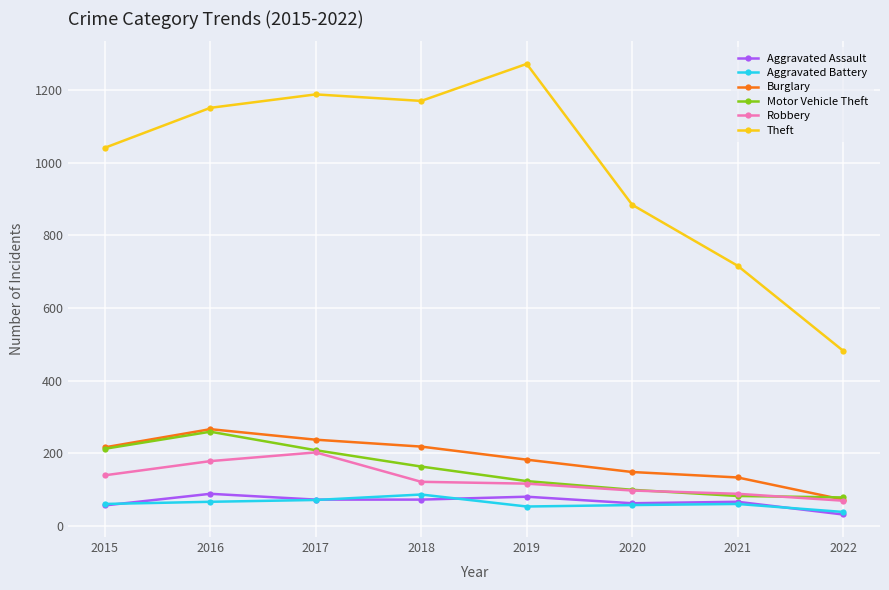

How many values in the Aggravated Assault series are below 72?

4